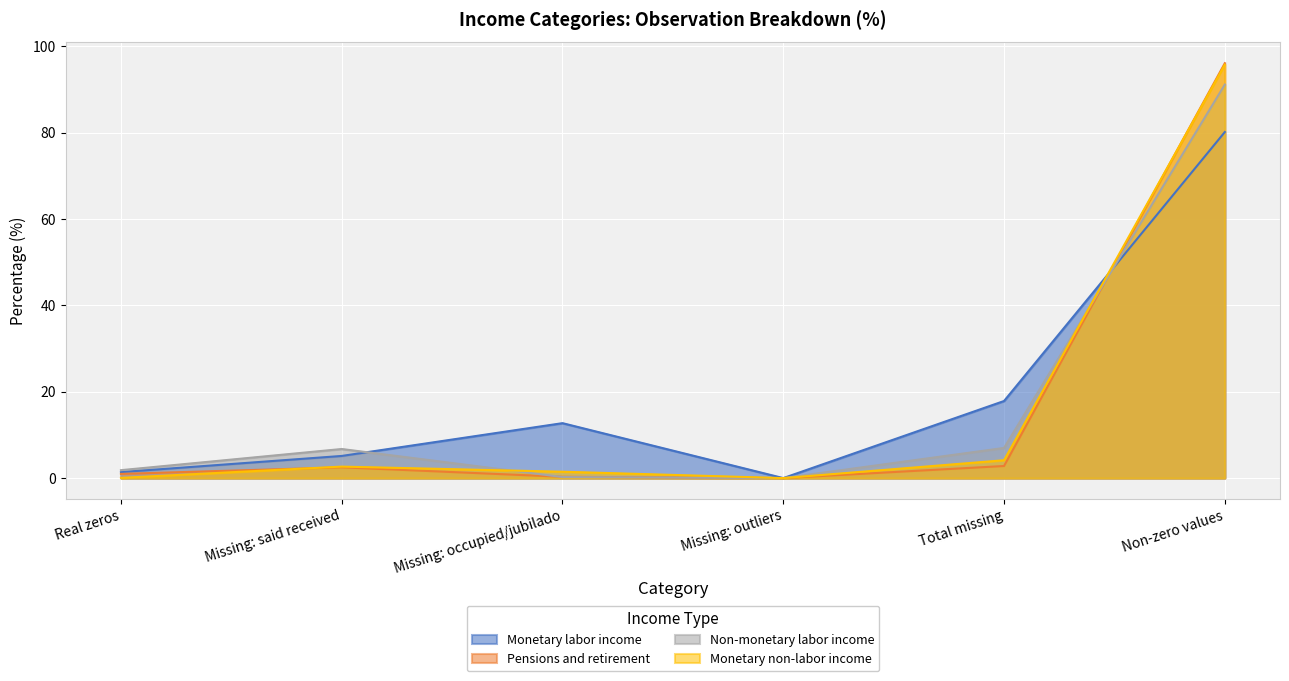

At how many categories does at least one series exceed 8?

3